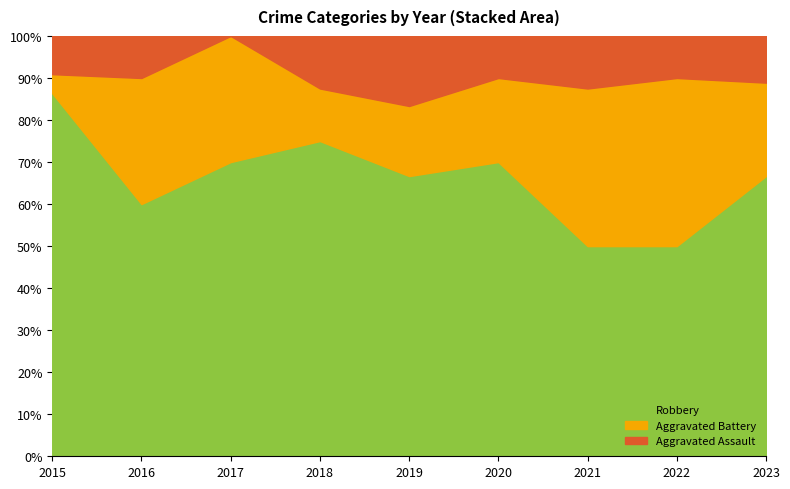

What is the total value across all series at 2018?

100.0